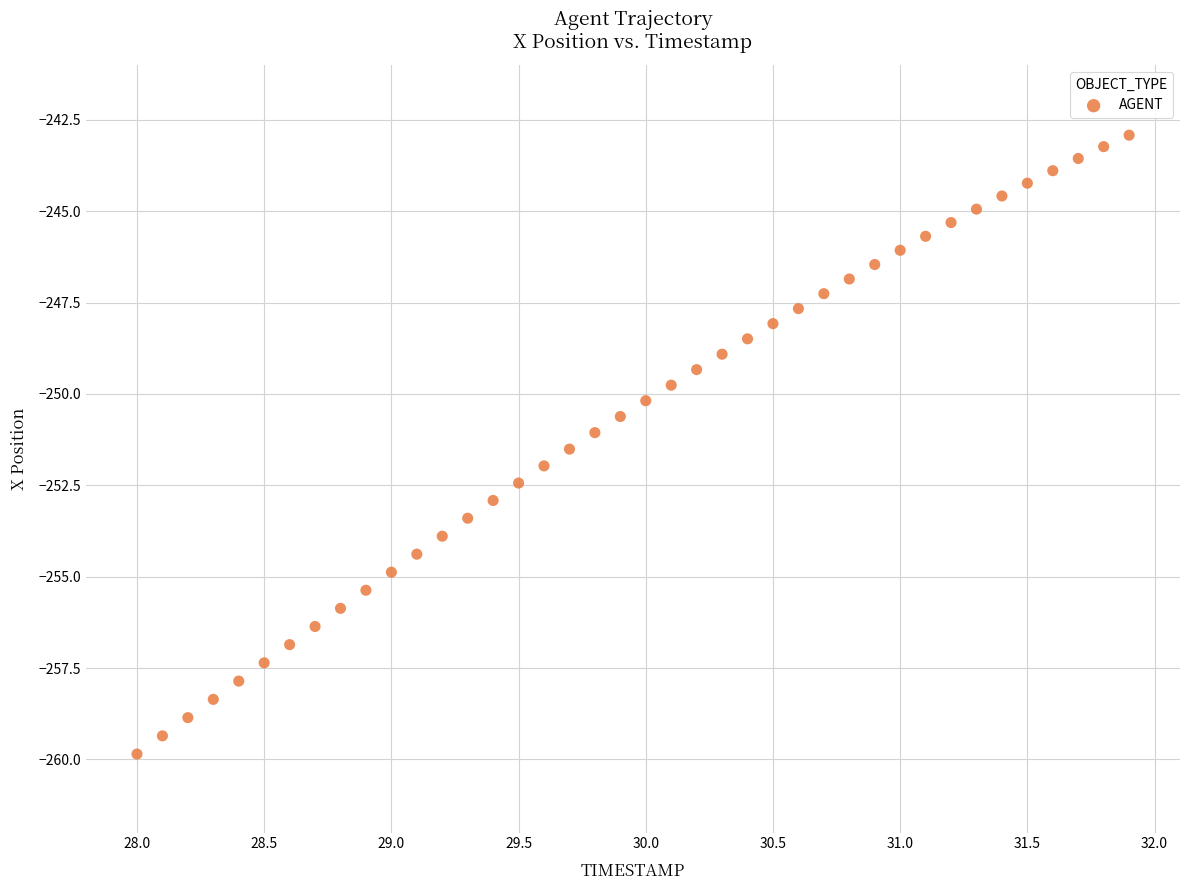

What is the range of X values (max minus min)?

3.9